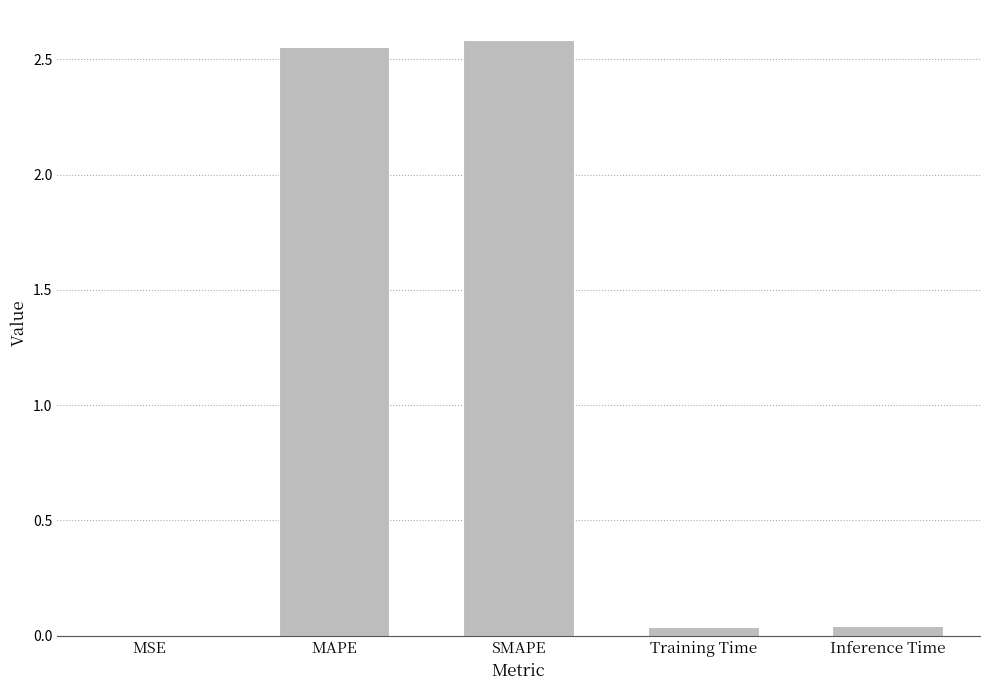

The value at SMAPE is 2.6. True or false?

True